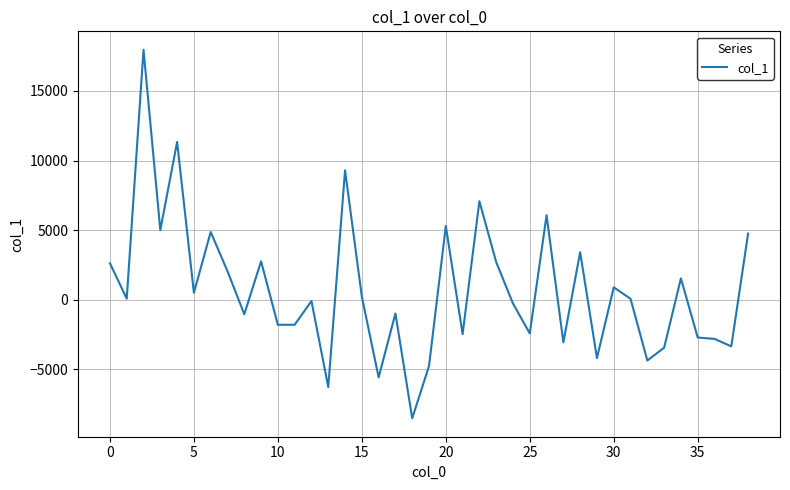

What is the minimum value shown in the chart?

-8507.1